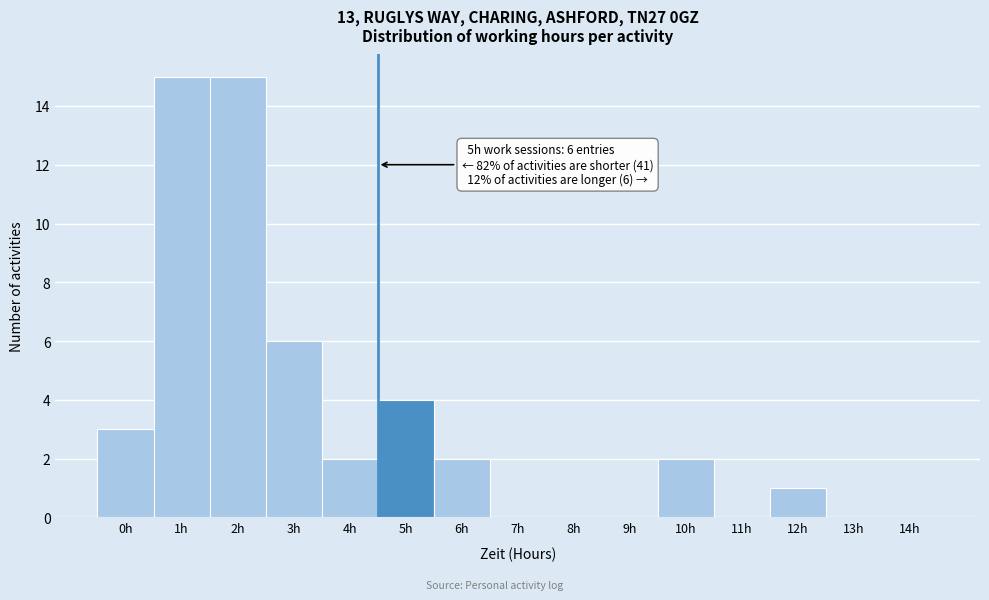

Reading left to right, list all the values displayed in this chart.

0h=3	1h=15	2h=15	3h=6	4h=2	5h=4	6h=2	7h=0	8h=0	9h=0	10h=2	11h=0	12h=1	13h=0	14h=0